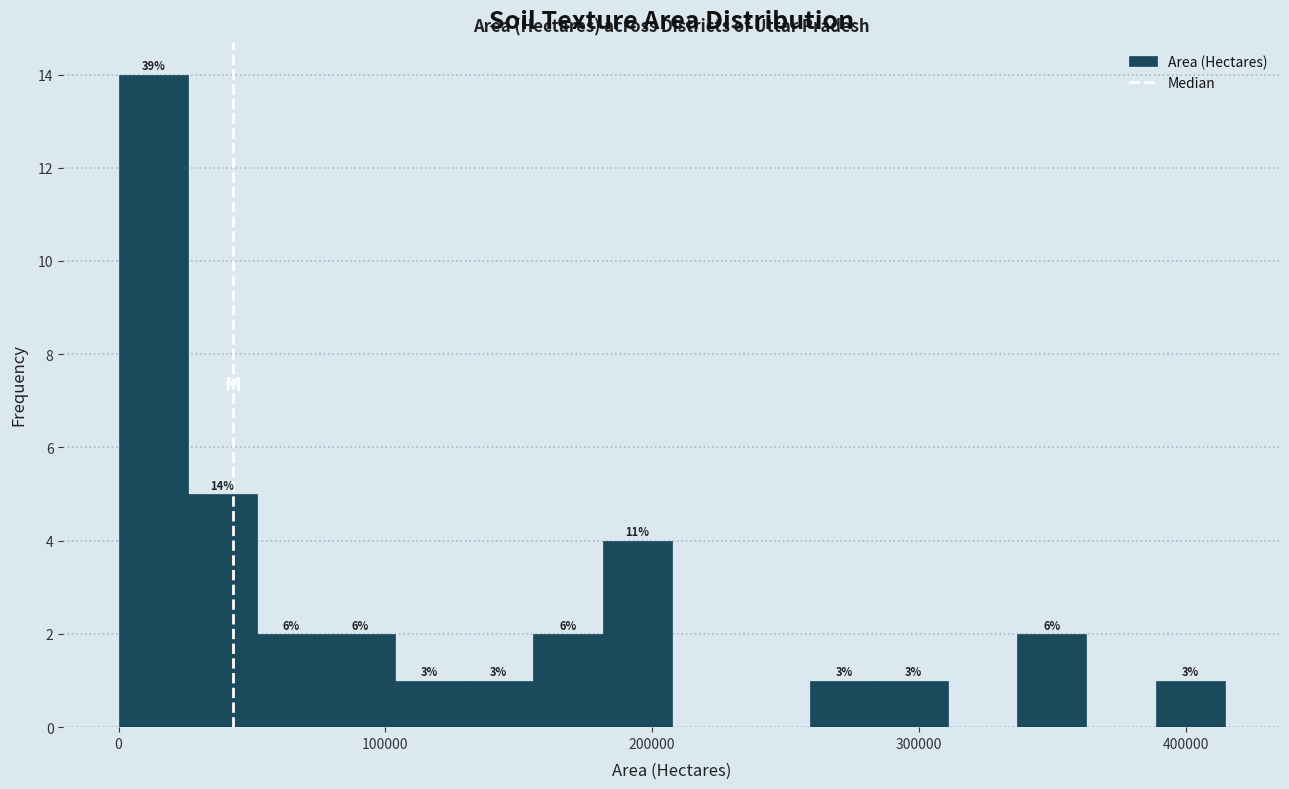

Around what value on the x-axis is the tallest bar? Give the approximate position of its centre, as read against the axis.

10000